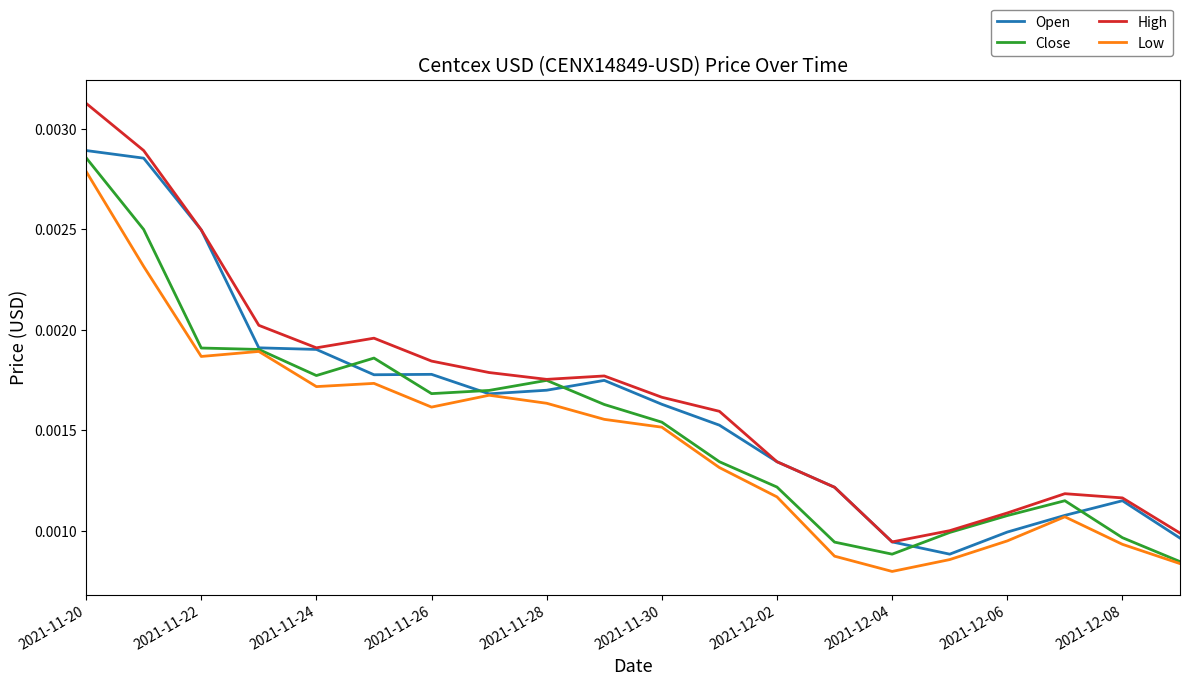

Which series has the widest spread of values?

High